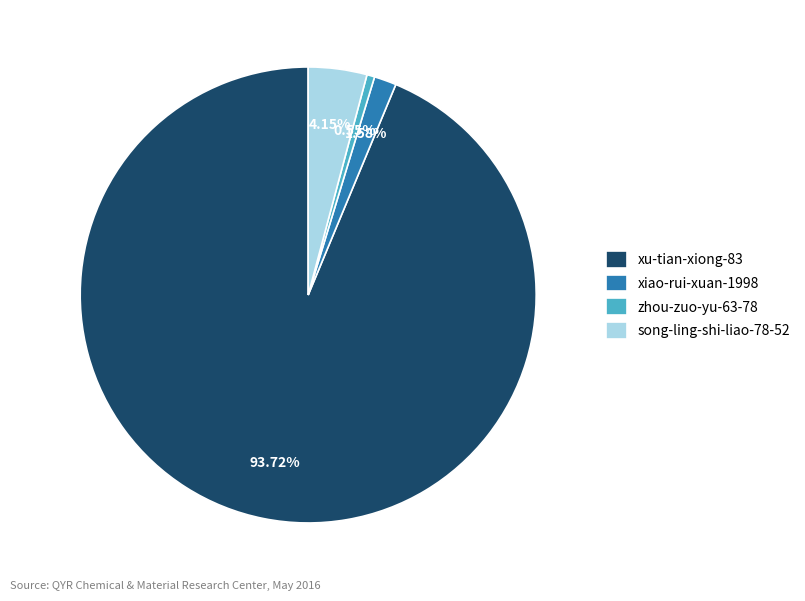

Is xu-tian-xiong-83 the majority of the pie?

Yes